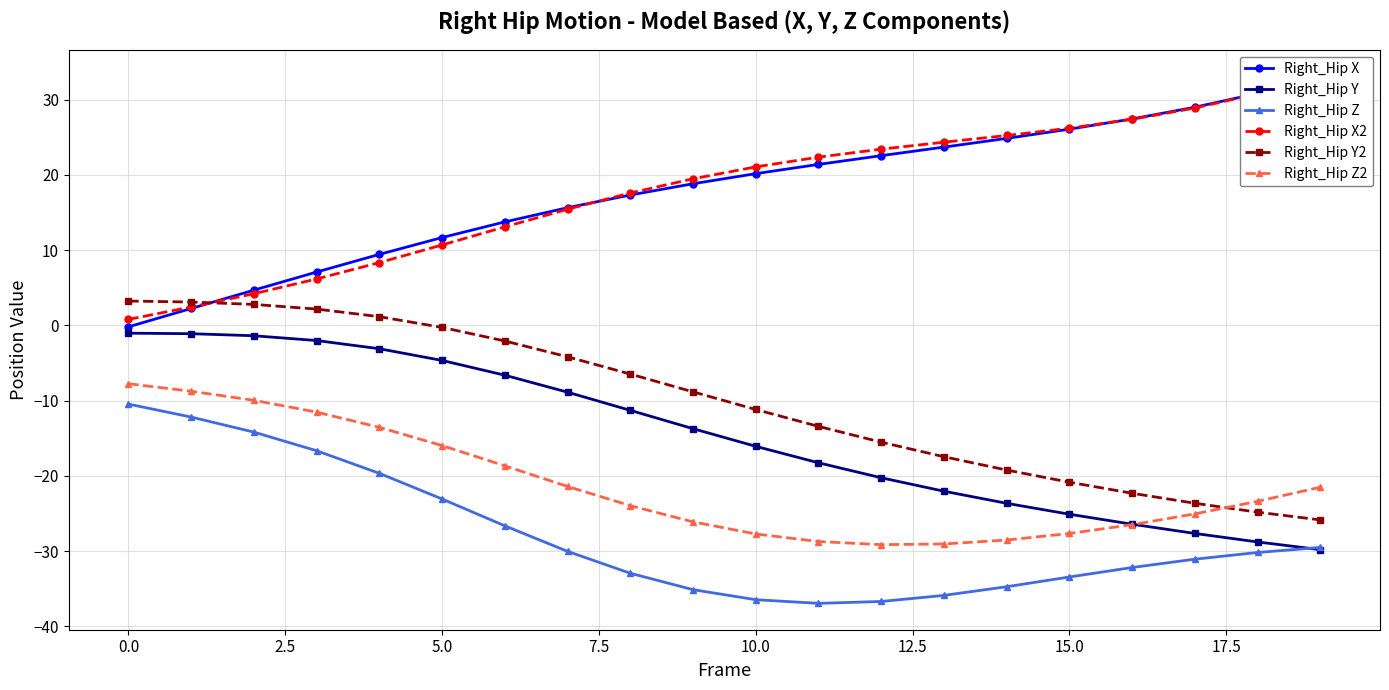

How many values in Right_Hip X are above zero?

19